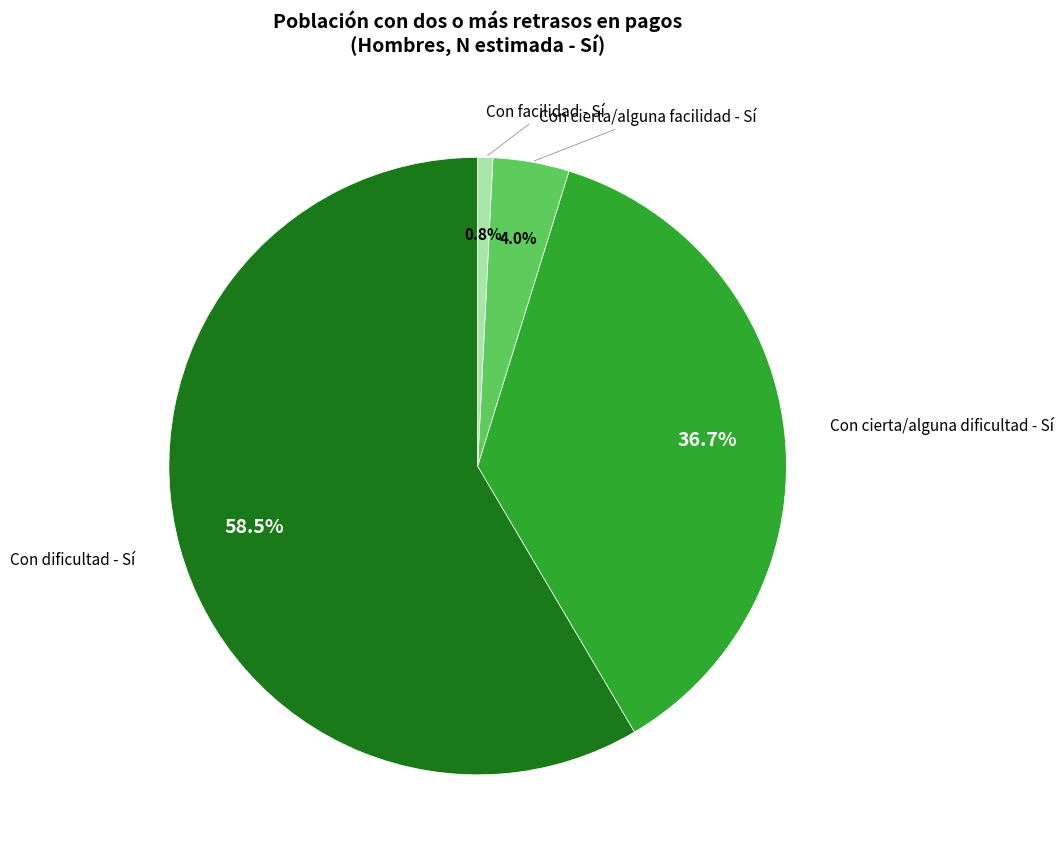

What is the largest slice in the pie chart?

Con dificultad - Sí